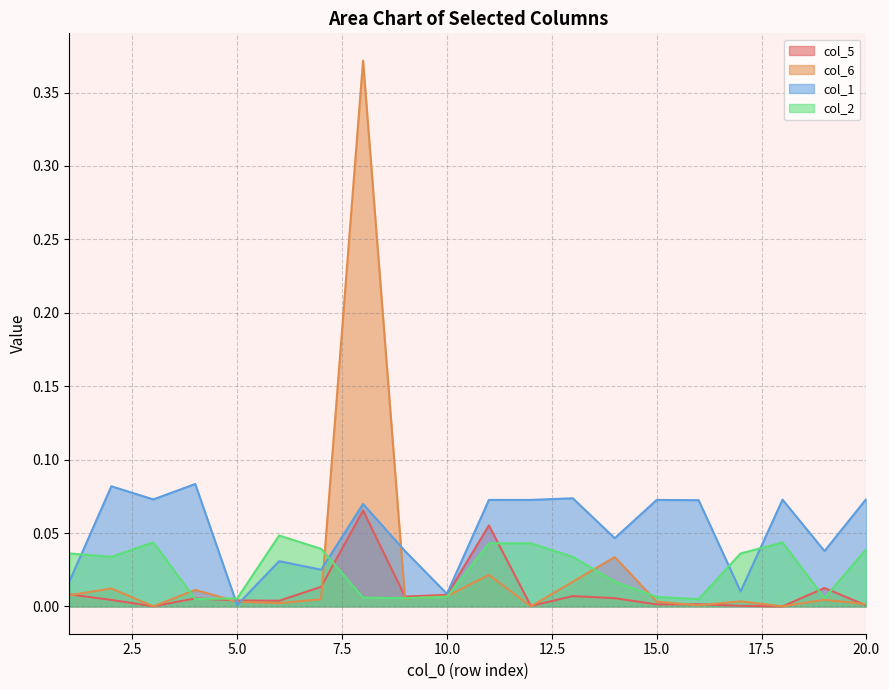

How many interior local peaks does the col_2 series have?

3